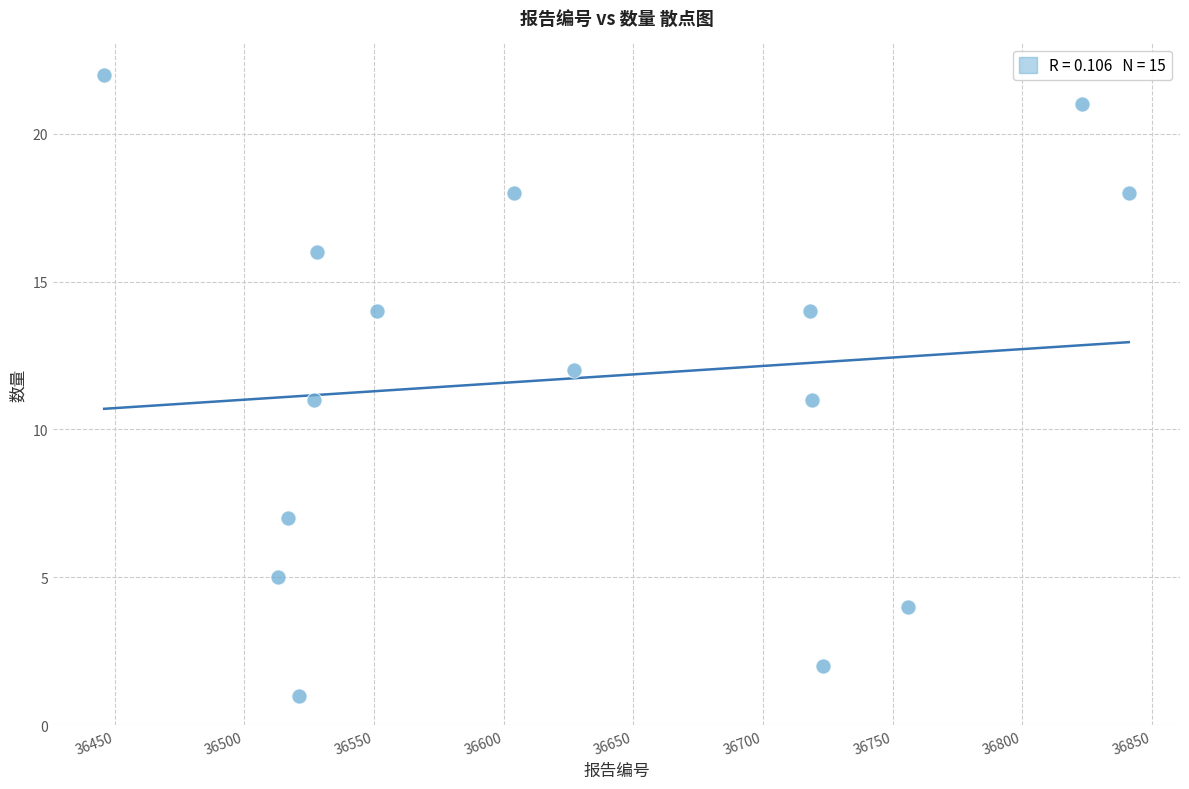

What is the range of X values (max minus min)?

395